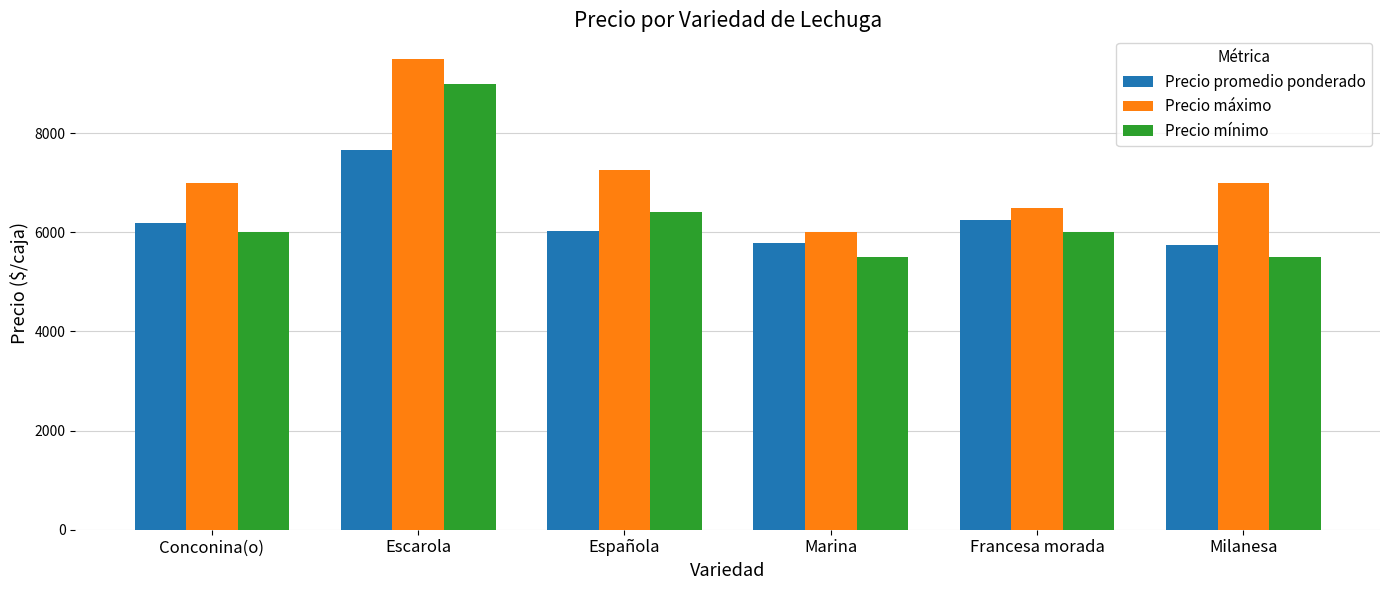

Count the number of categories in the chart.

6